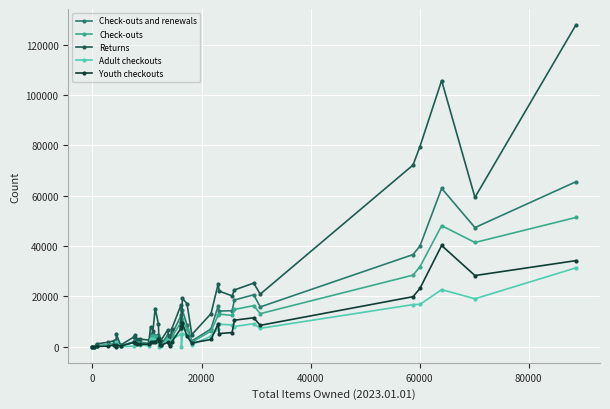

What is the maximum value for Returns?

127729